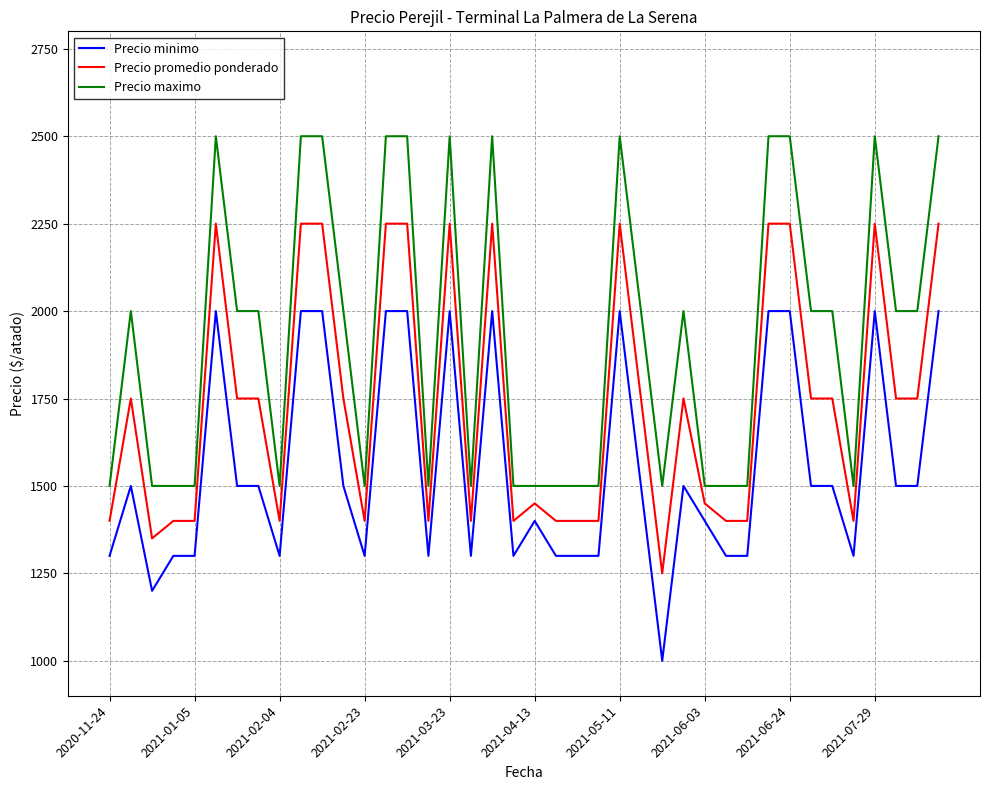

True or false: Precio maximo and Precio minimo intersect in this chart.

False